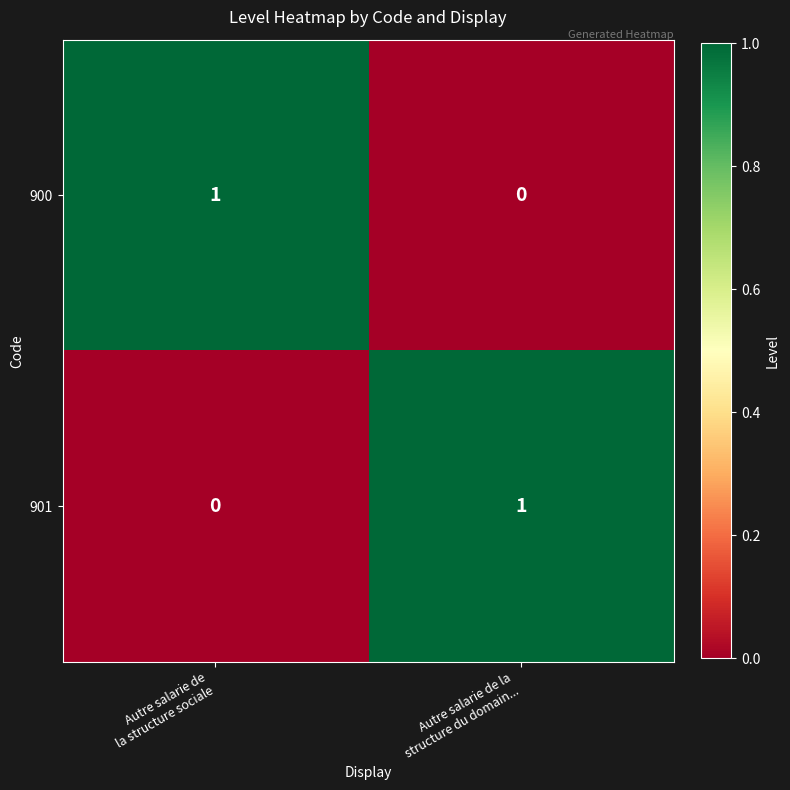

Reading right to left, list all the values displayed in this chart.

900: 0	1
901: 1	0